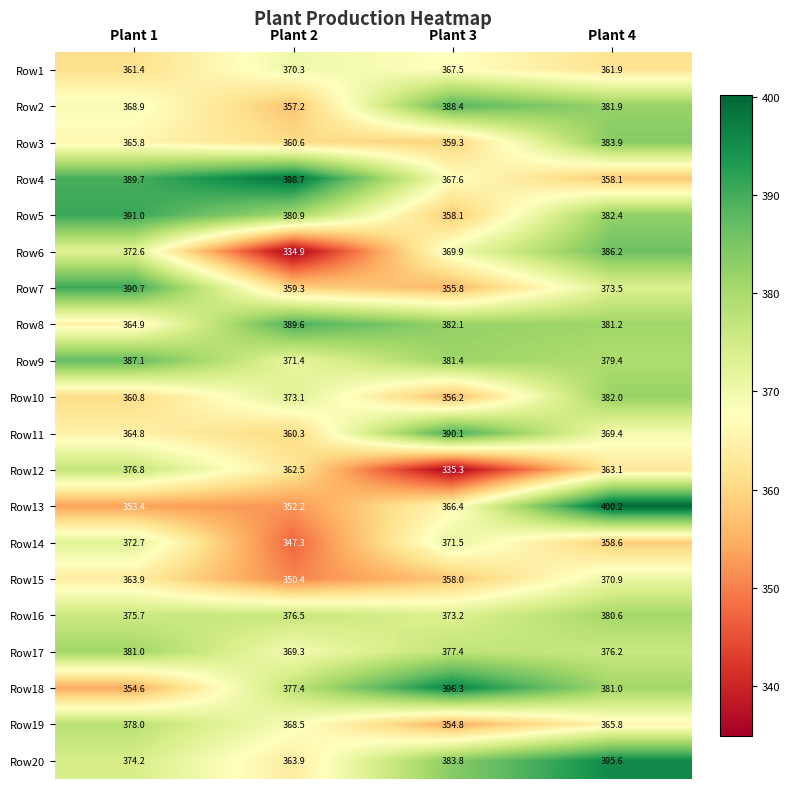

True or false: Row19 has a value of 378.0 at Plant 1.

True